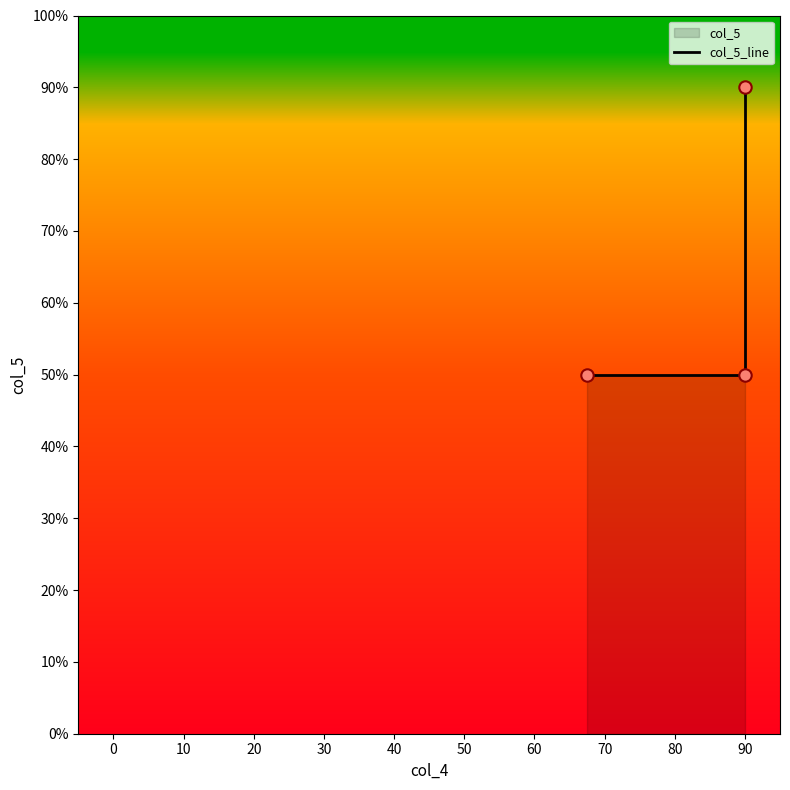

Between 20 and 10, which is larger?

20